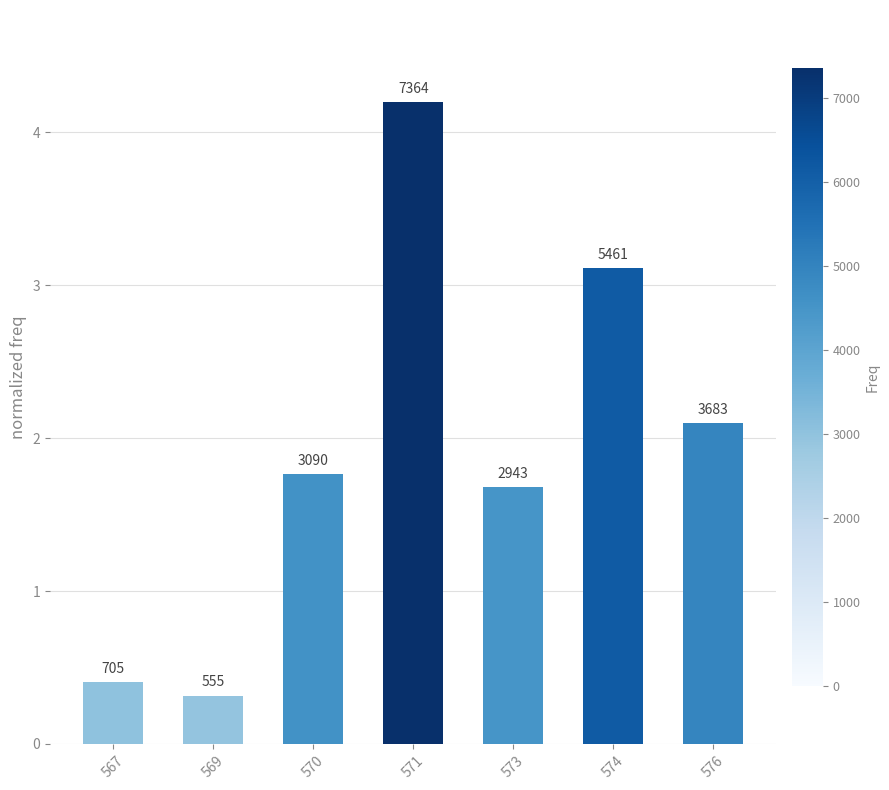

How many bars are there in total?

7